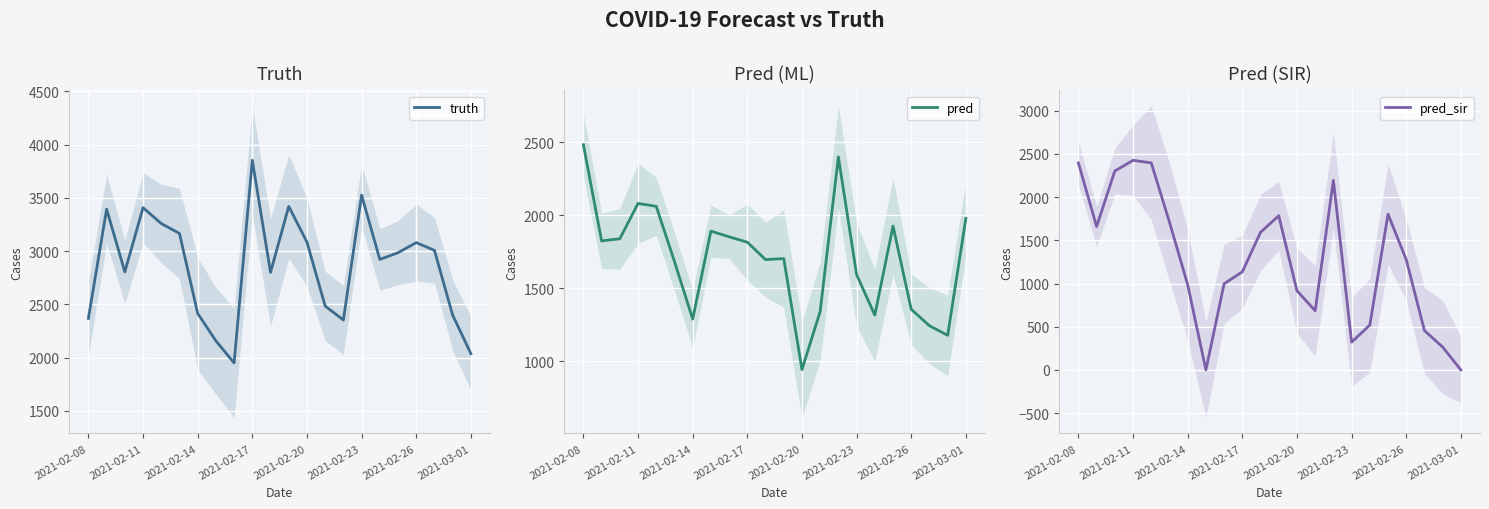

Which category has the highest value in the truth series?

2021-02-17